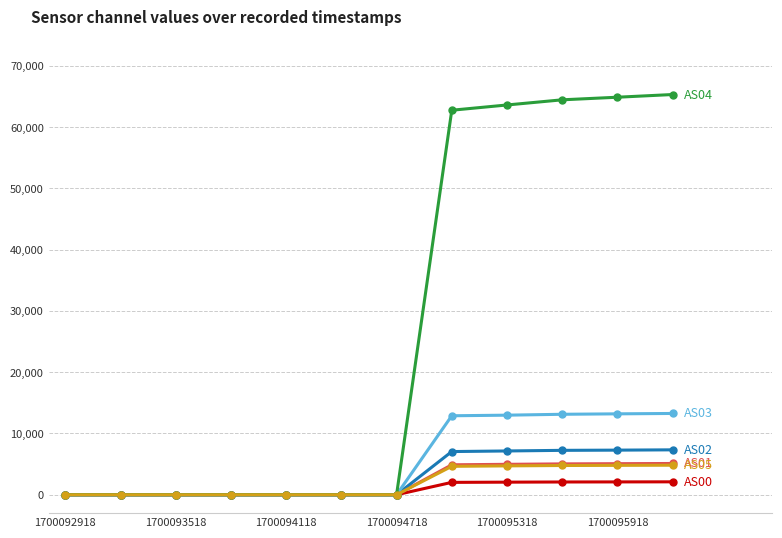

What is the maximum value shown in the chart?

65294